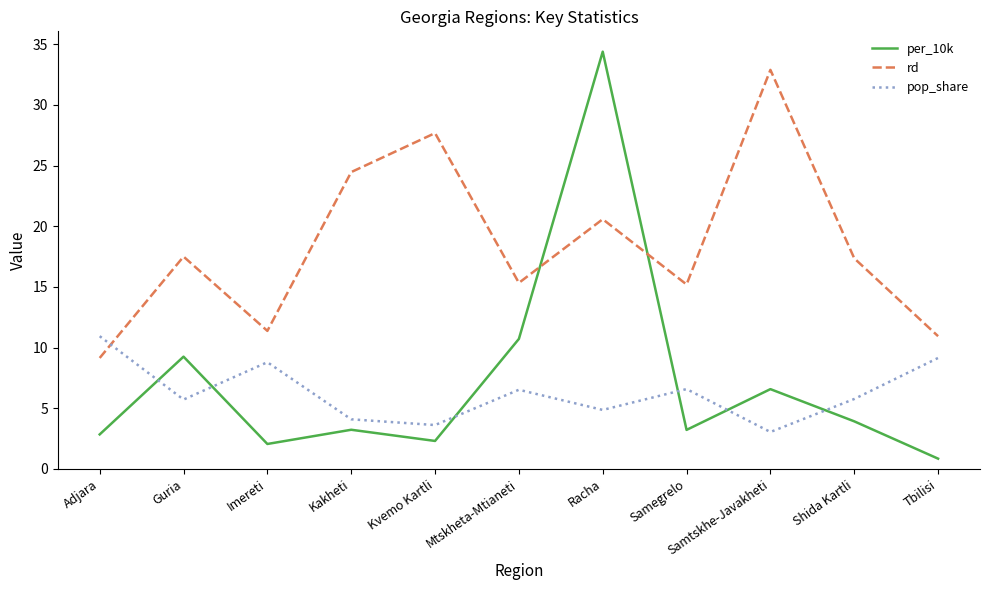

What is the spread (max minus min) of values at Tbilisi?

10.1